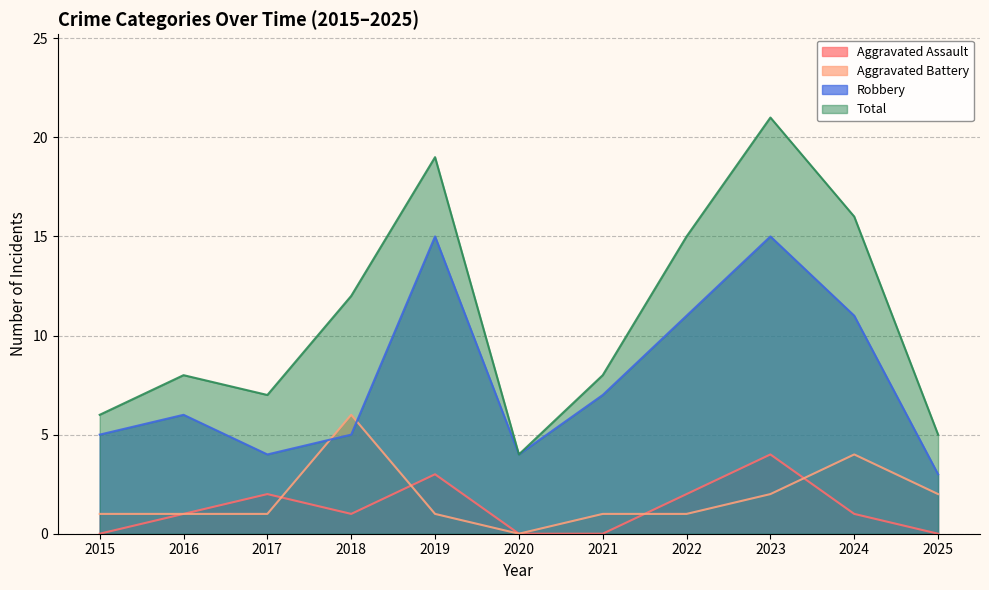

What is the difference between the maximum and minimum values in the Aggravated Assault series?

4